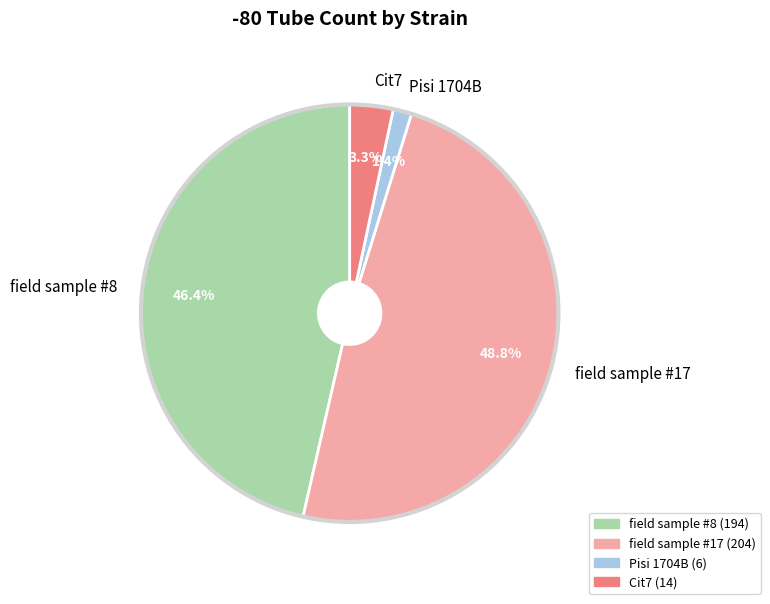

To the nearest percent, what portion does field sample #17 represent?

49%